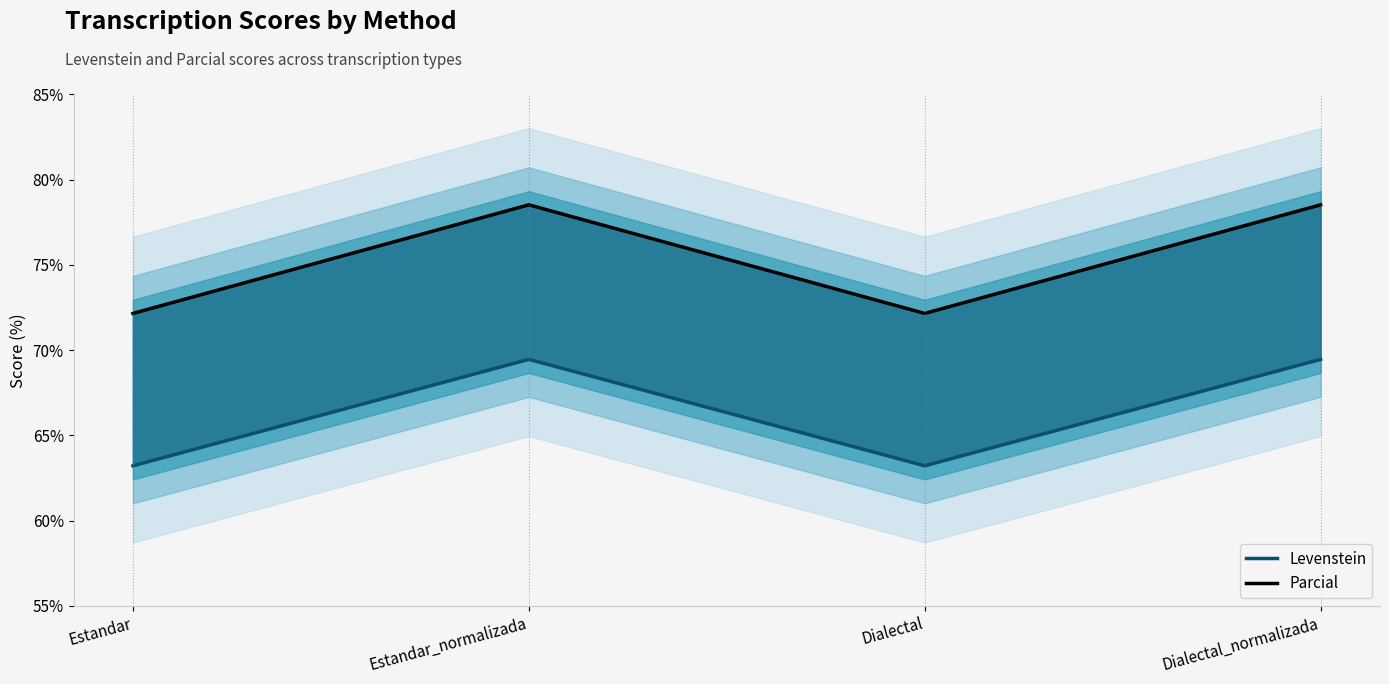

At which label does Levenstein reach its peak?

Estandar_normalizada